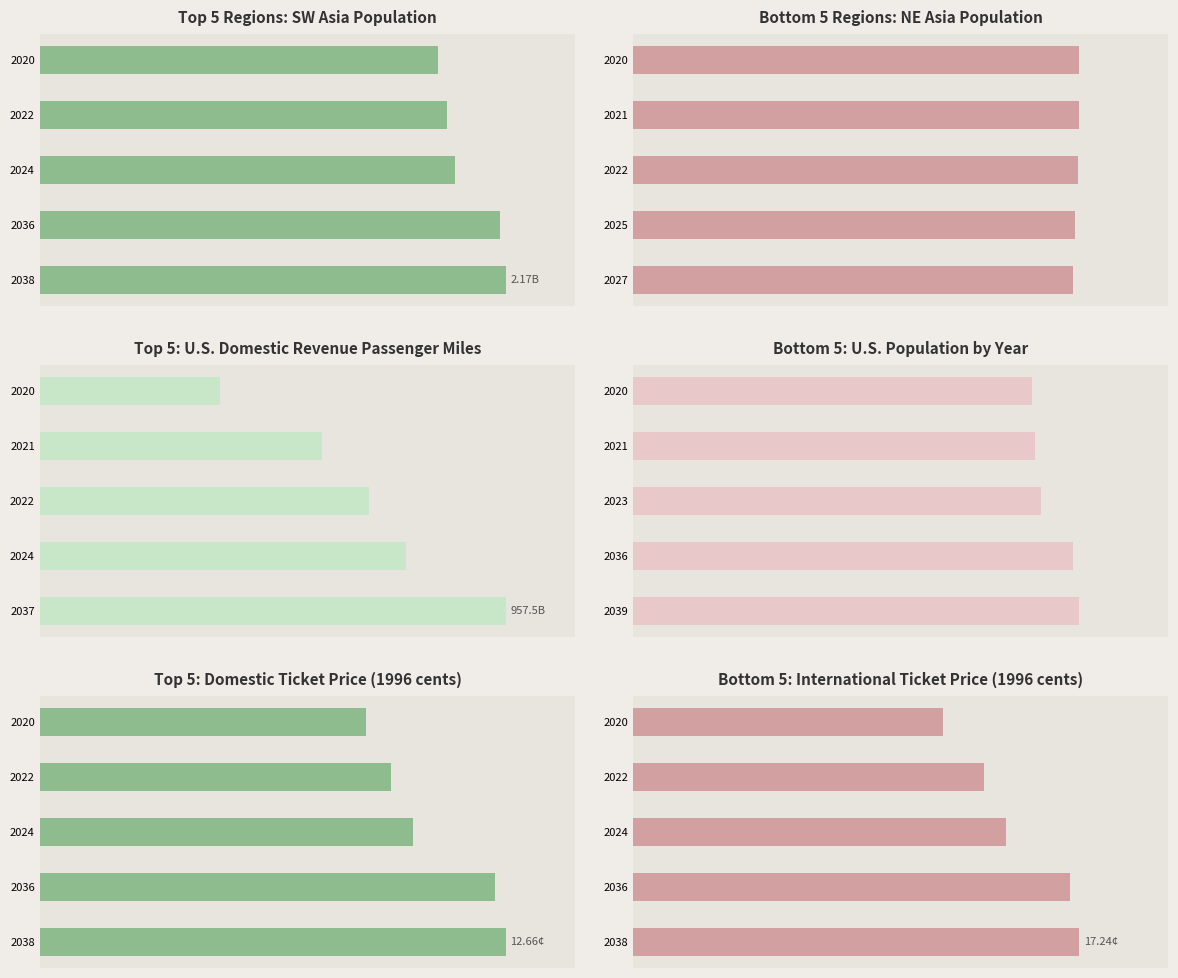

Between 0 and 500, which series saw the biggest shift?

U.S. Domestic RPM (billion miles)